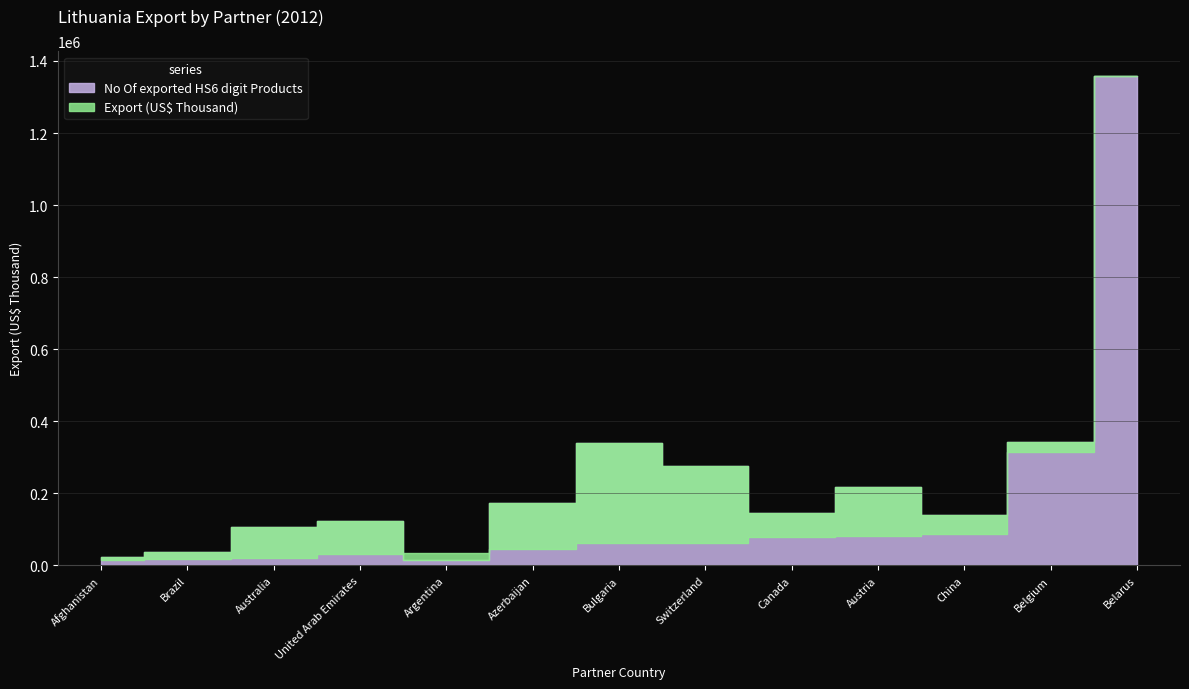

Between Australia and China, which is larger?

China